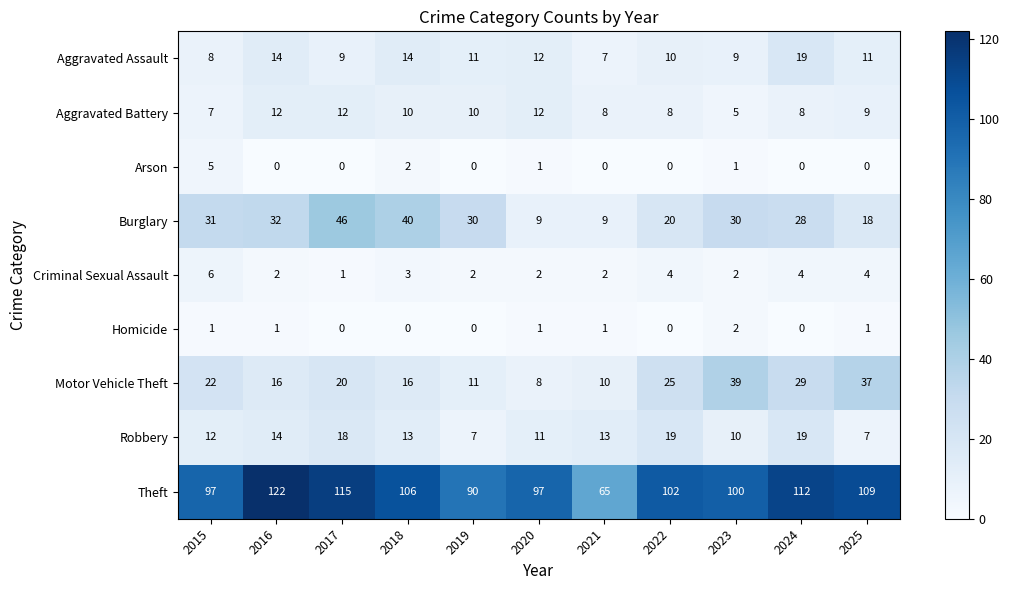

Is it true that Motor Vehicle Theft equals 14 at 2020?

False